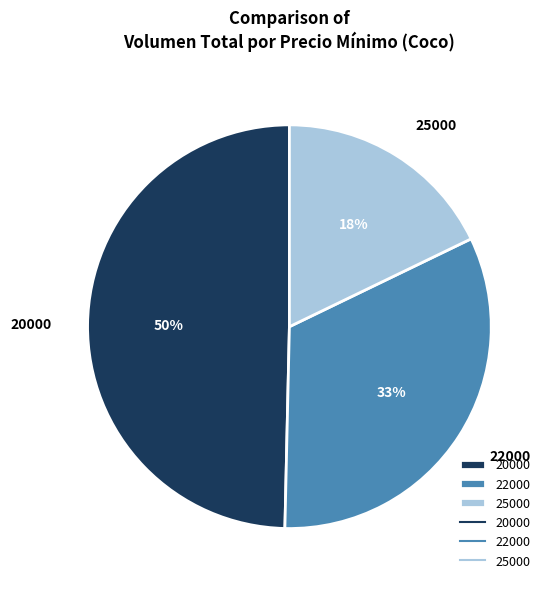

To the nearest percent, what is the difference between the largest and smallest slice percentages?

32%